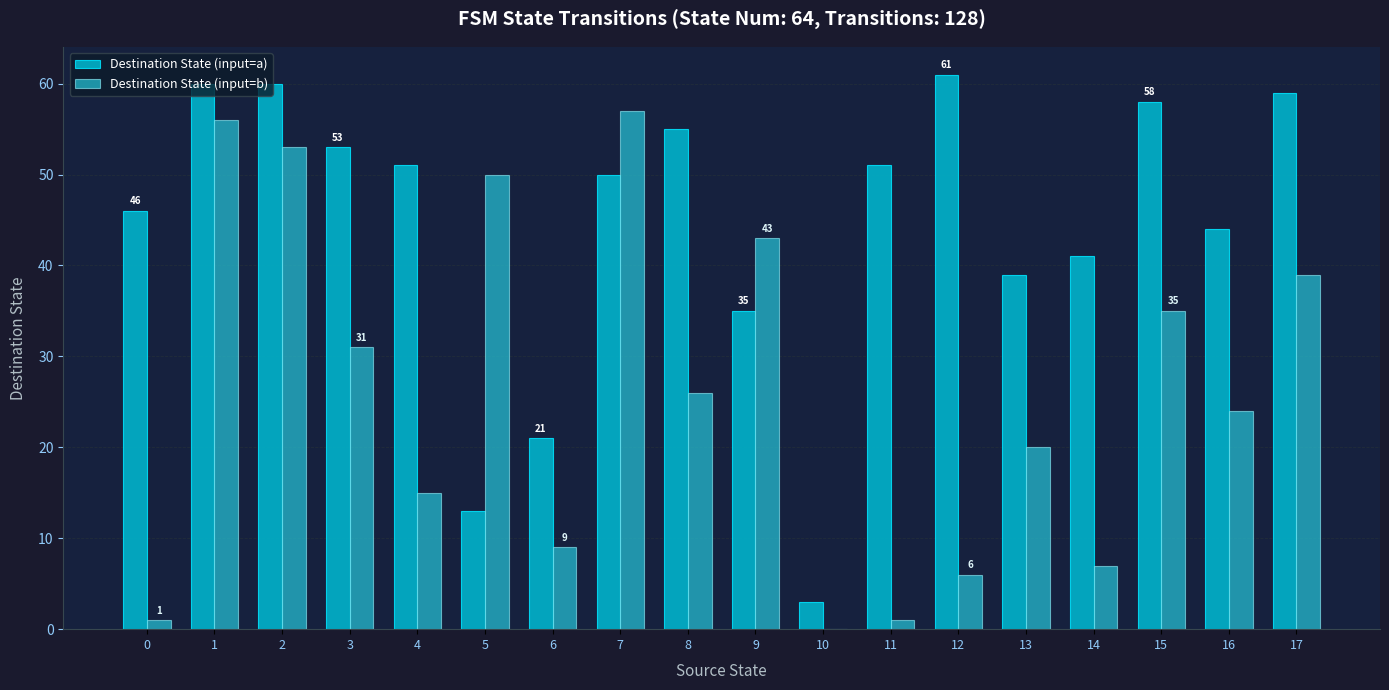

How many distinct data groups are displayed?

2